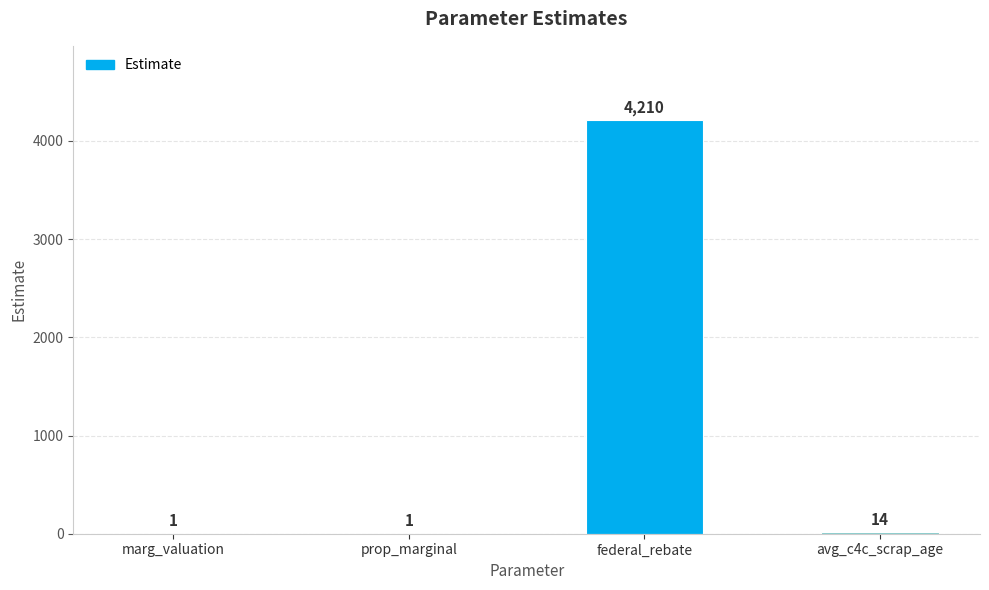

Where is the data nearest to the value 2105?

avg_c4c_scrap_age